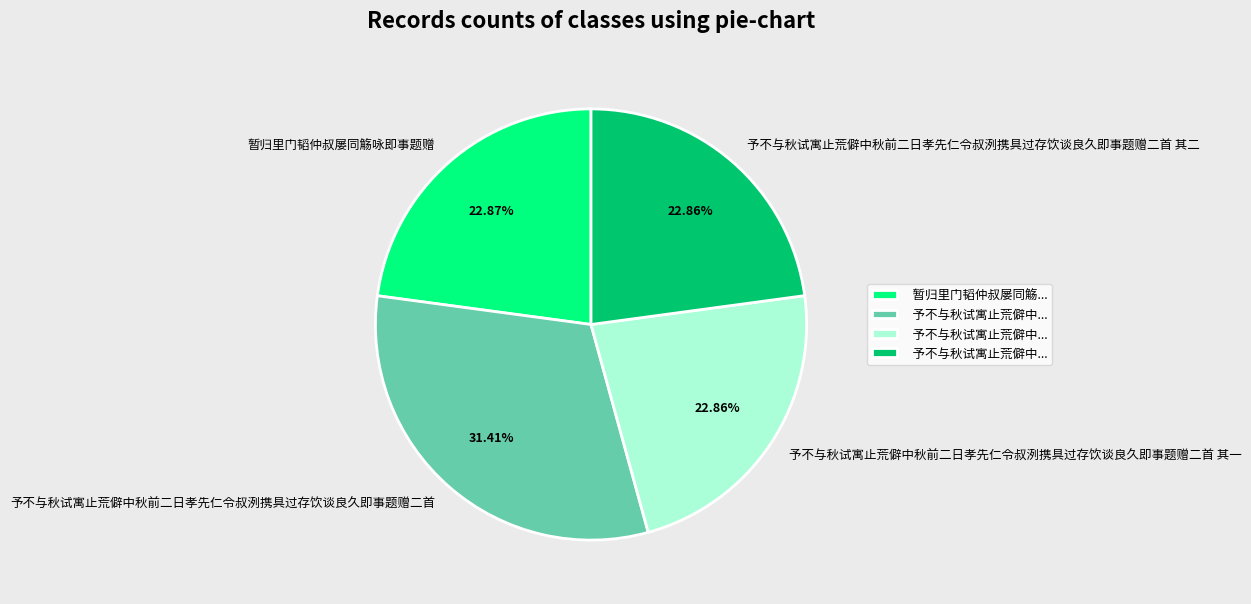

What is the largest slice in the pie chart?

予不与秋试寓止荒僻中秋前二日孝先仁令叔洌携具过存饮谈良久即事题赠二首